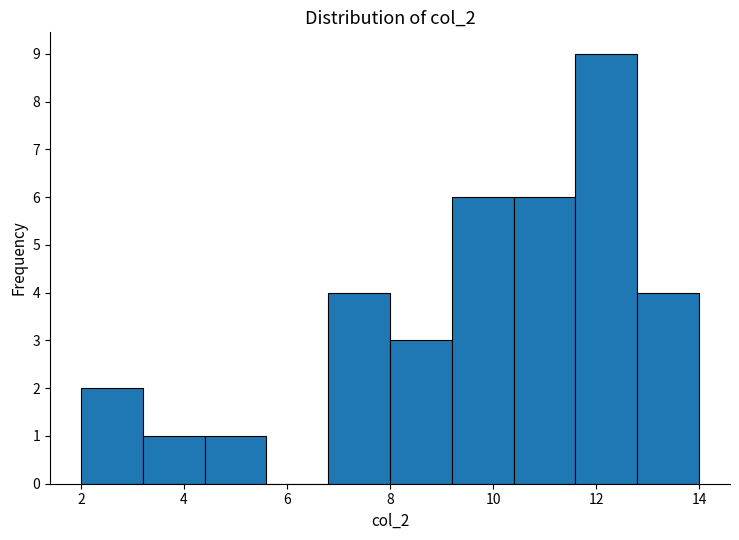

Reading left to right, list every bar in this chart as the range it spans on the x-axis followed by its height. The values are not printed on the chart, so give them approximately, as read against the axis.

2.0 to 3.2: 2
3.2 to 4.4: 1
4.4 to 5.6: 1
5.6 to 6.8: 0
6.8 to 8.0: 4
8.0 to 9.2: 3
9.2 to 10.4: 6
10.4 to 11.6: 6
11.6 to 12.8: 9
12.8 to 14.0: 4